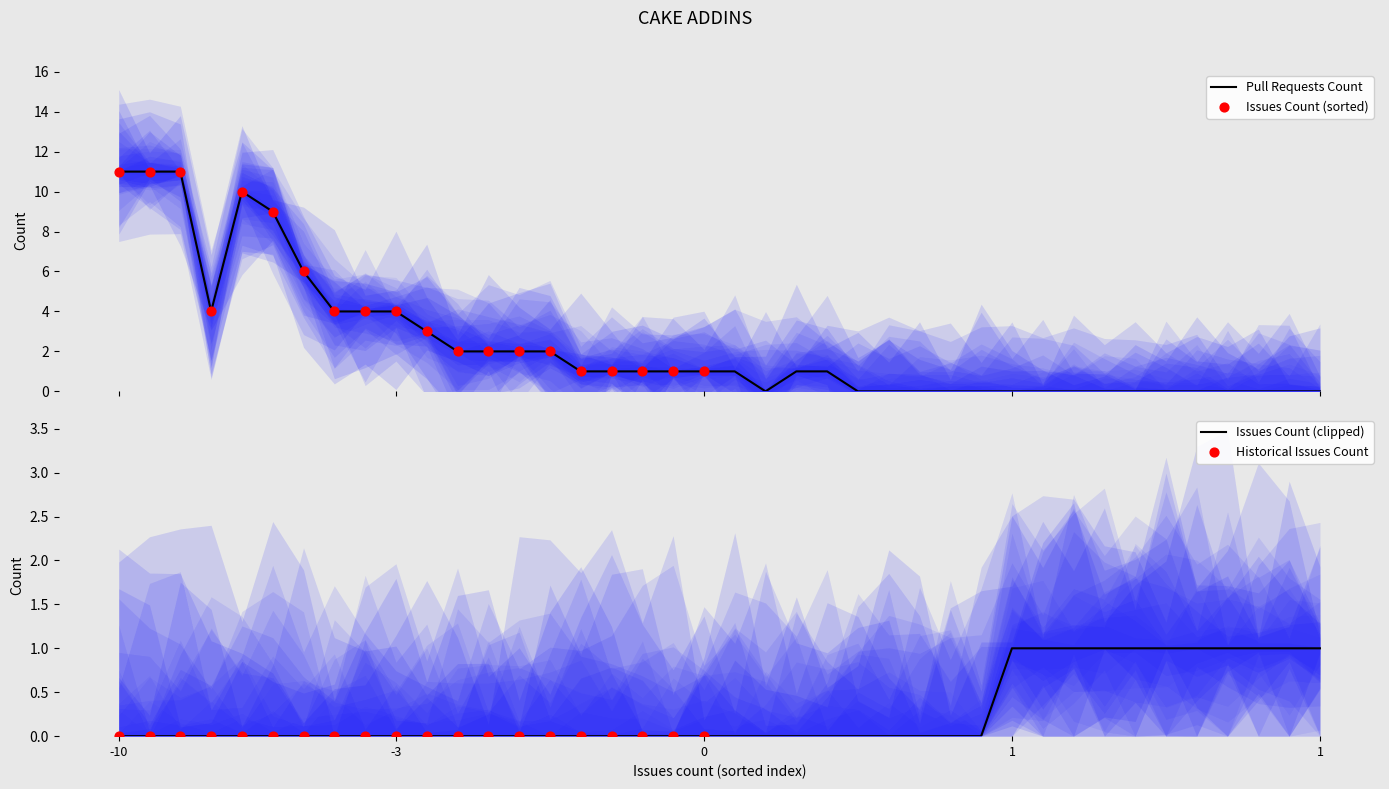

Which series has the widest spread of Y values?

issues